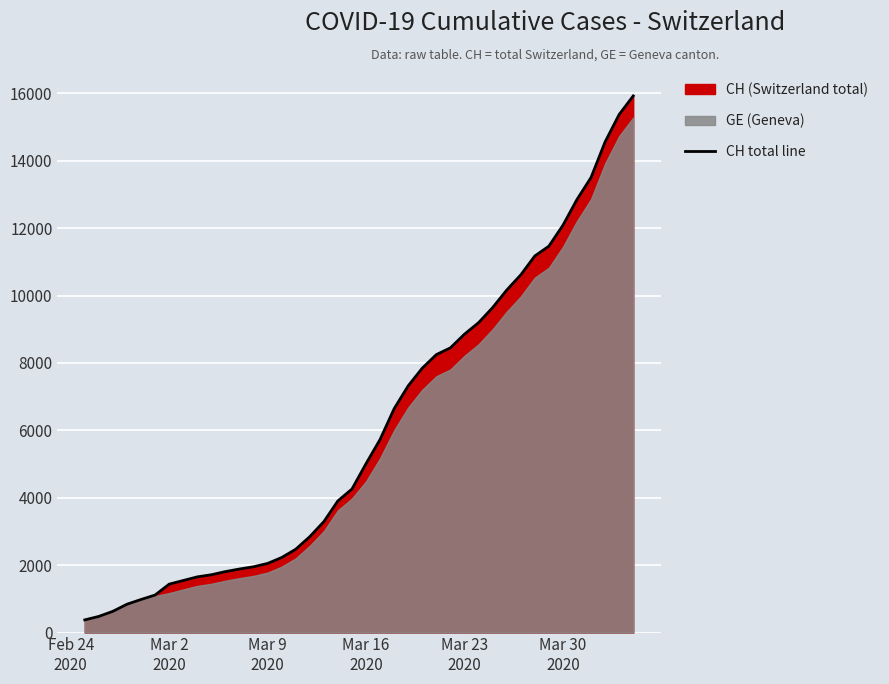

Reading right to left, list all the values displayed in this chart.

15926	15375	14561	13505	12852	12086	11467	11175	10613	10162	9642	9196	8855	8449	8249	7847	7323	6644	5731	5012	4259	3908	3291	2845	2472	2226	2051	1952	1885	1809	1715	1652	1544	1436	1113	981	840	630	479	375